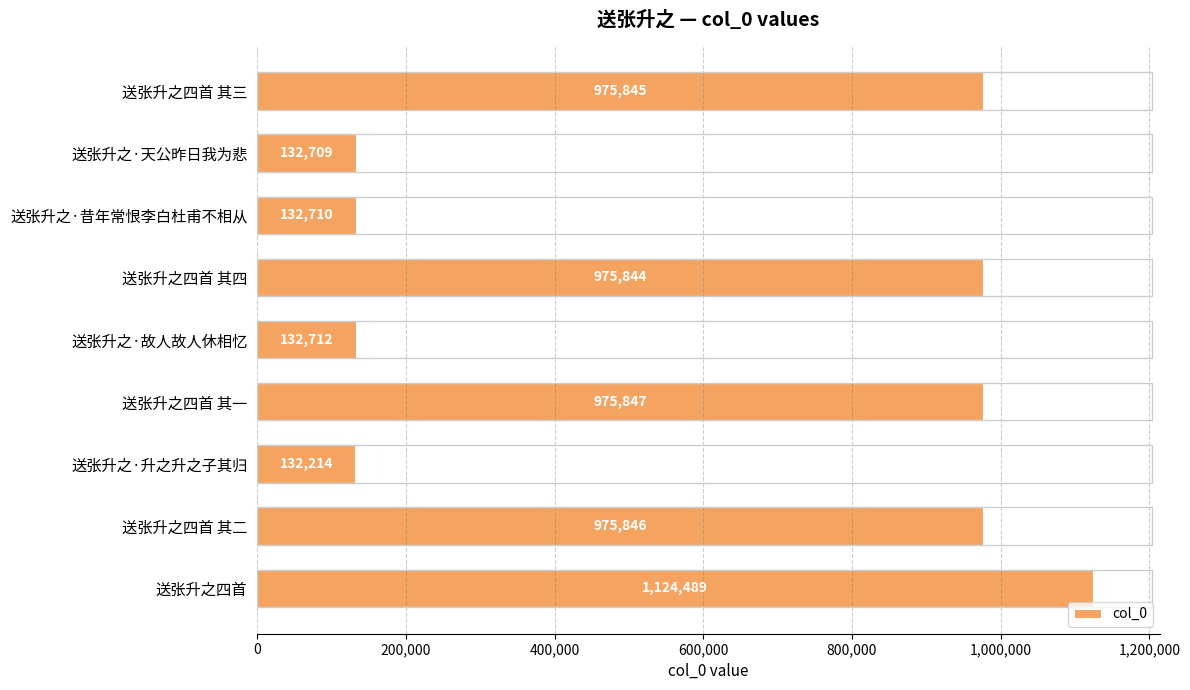

What is the difference between the maximum and minimum values?

992275